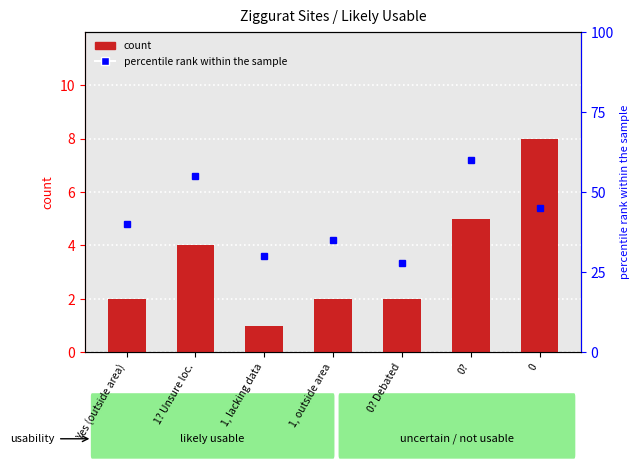

What is the total value across all series at 0? Debated?

30